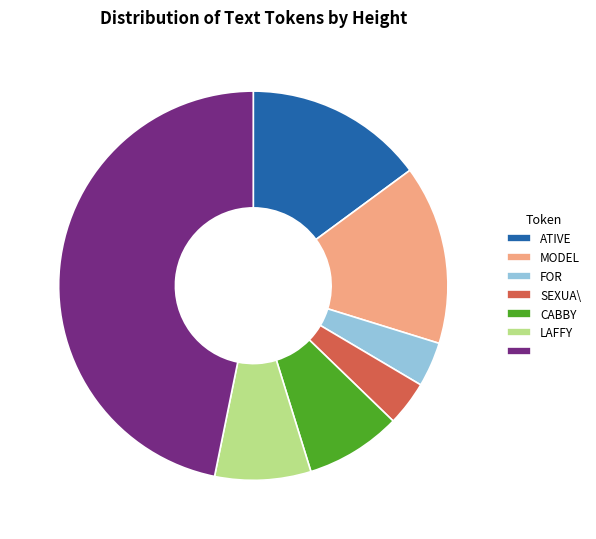

Does any single category account for the majority?

No